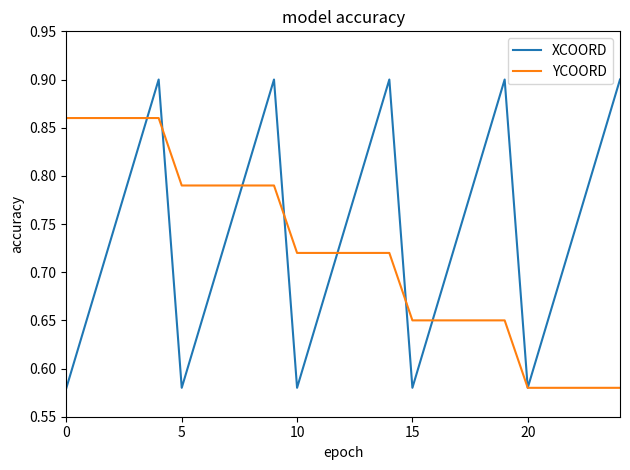

Which series has the widest spread of values?

XCOORD